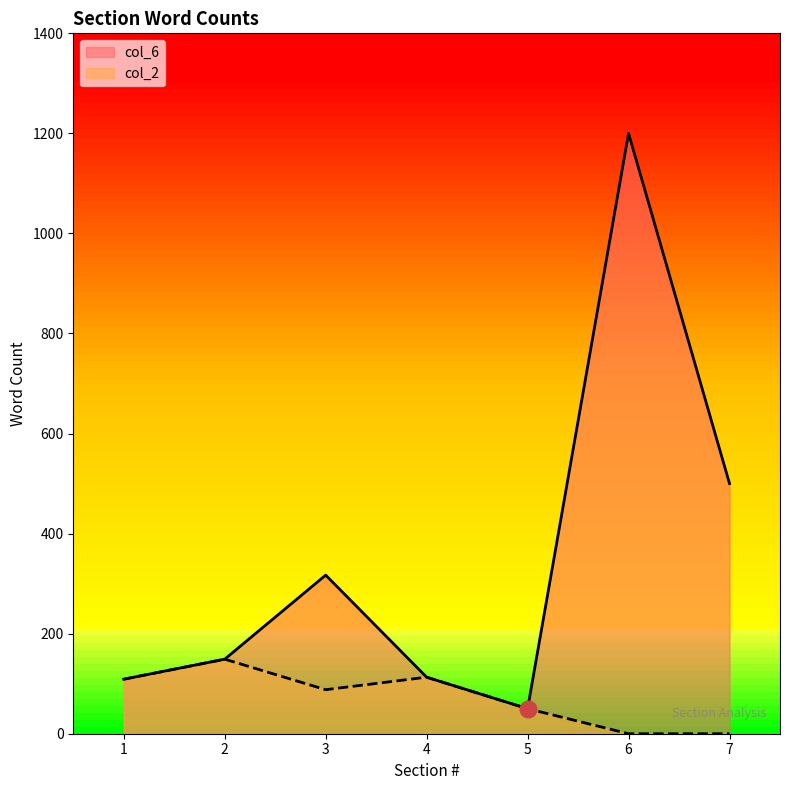

What is the total value across all series at 7?

500